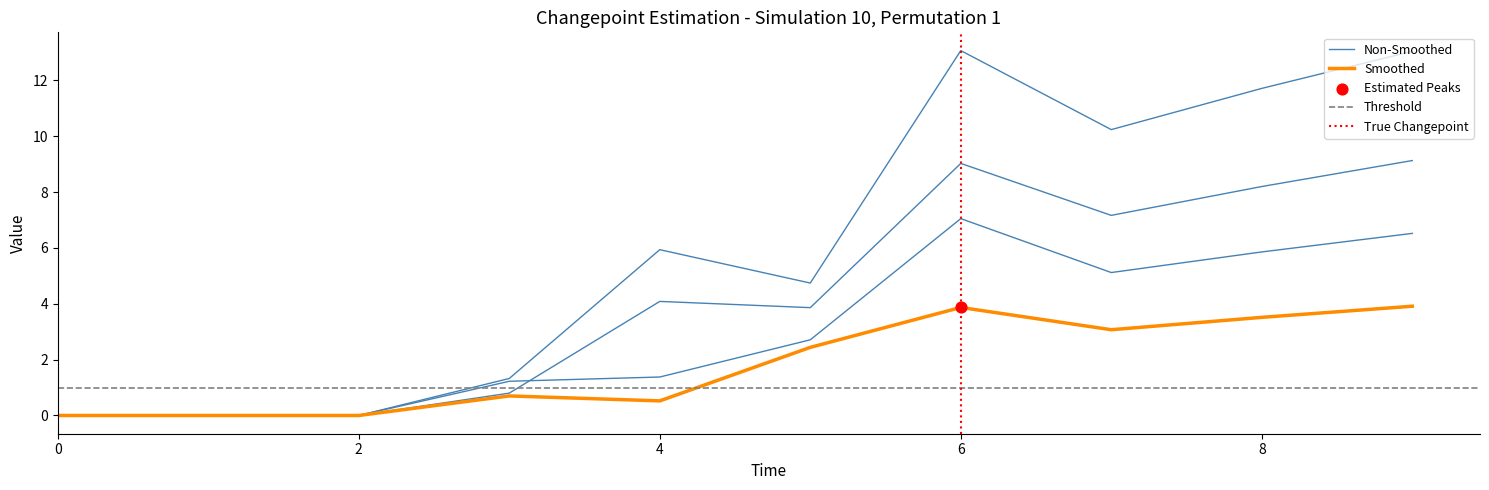

Is the value of 1 at 3 greater than the value of 3 at 5?

No